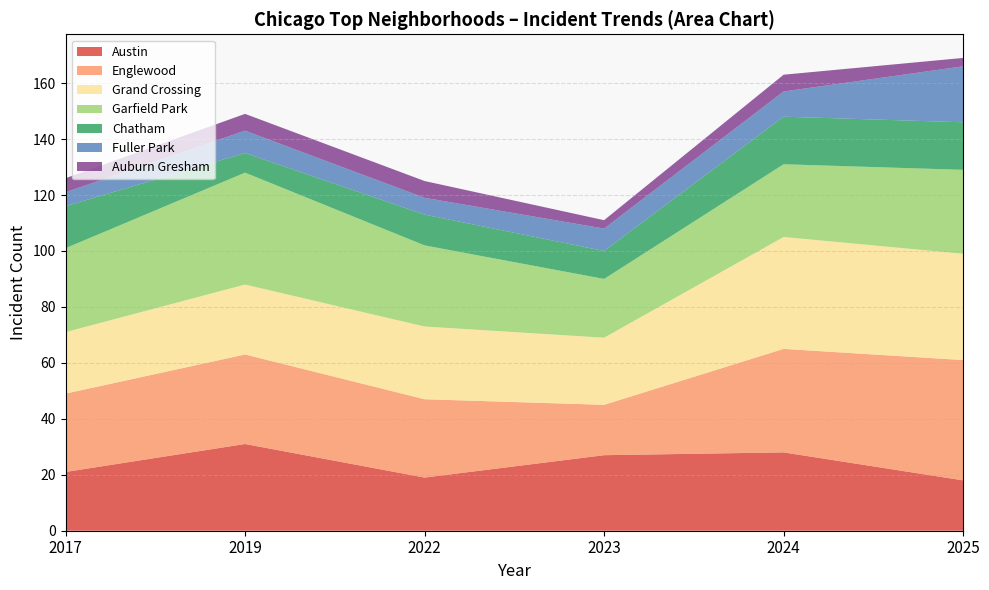

What is the lowest value of the Austin series?

18